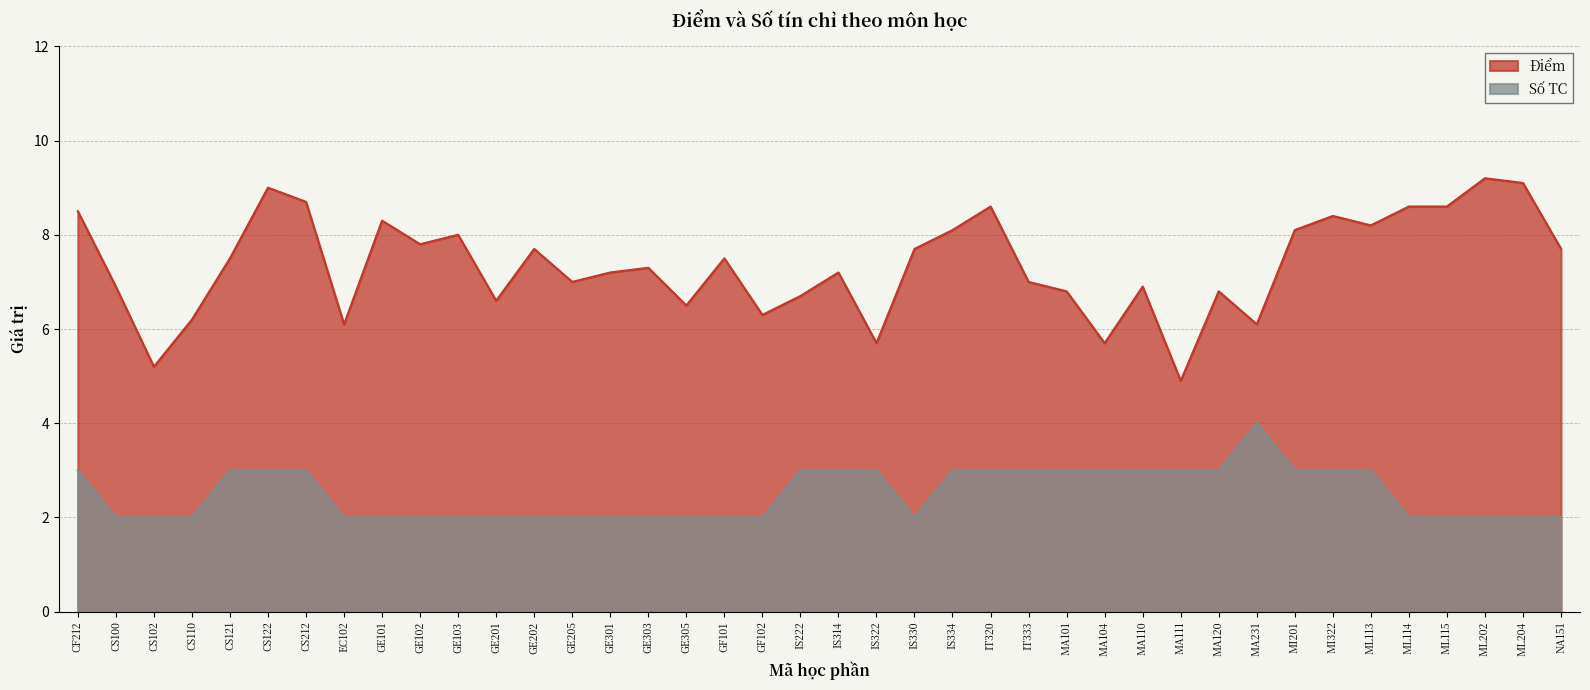

True or false: Điểm and Số TC intersect in this chart.

False